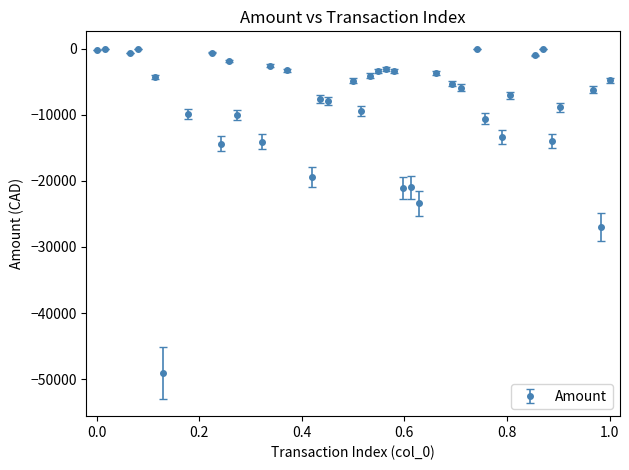

What is the value of the 9th point from the left?

-14364.0